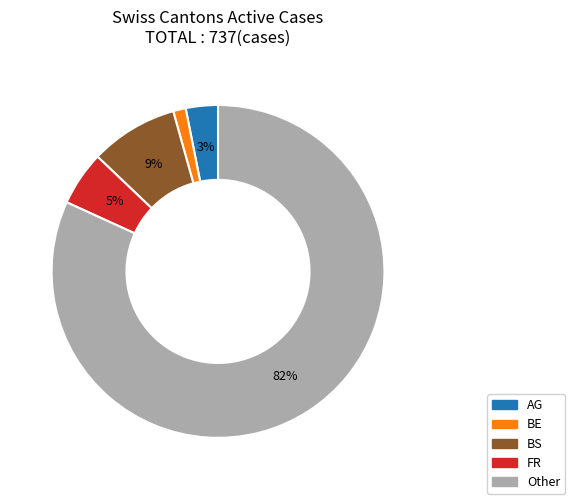

Is it true that BE is 1% of the pie?

True